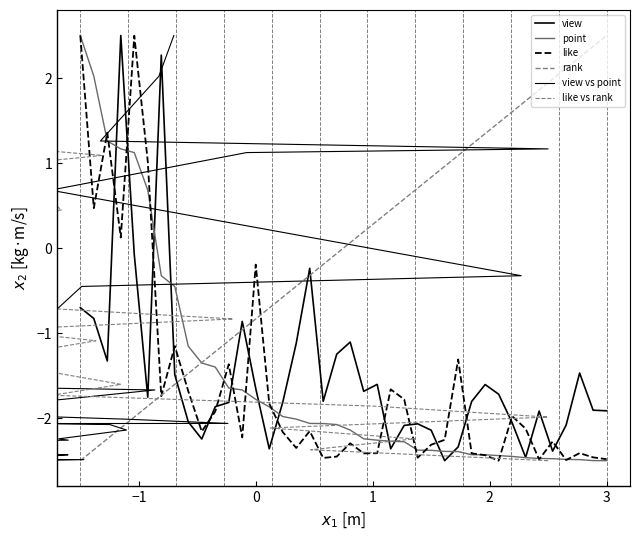

What are all the series names shown in the legend?

view, point, like, rank, view vs point, like vs rank